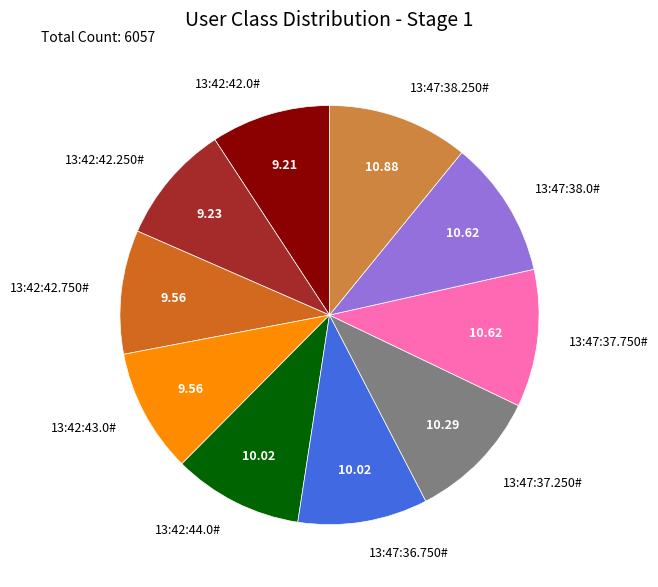

Combined, do 13:47:38.250# and 13:42:42.250# account for over 50%?

No